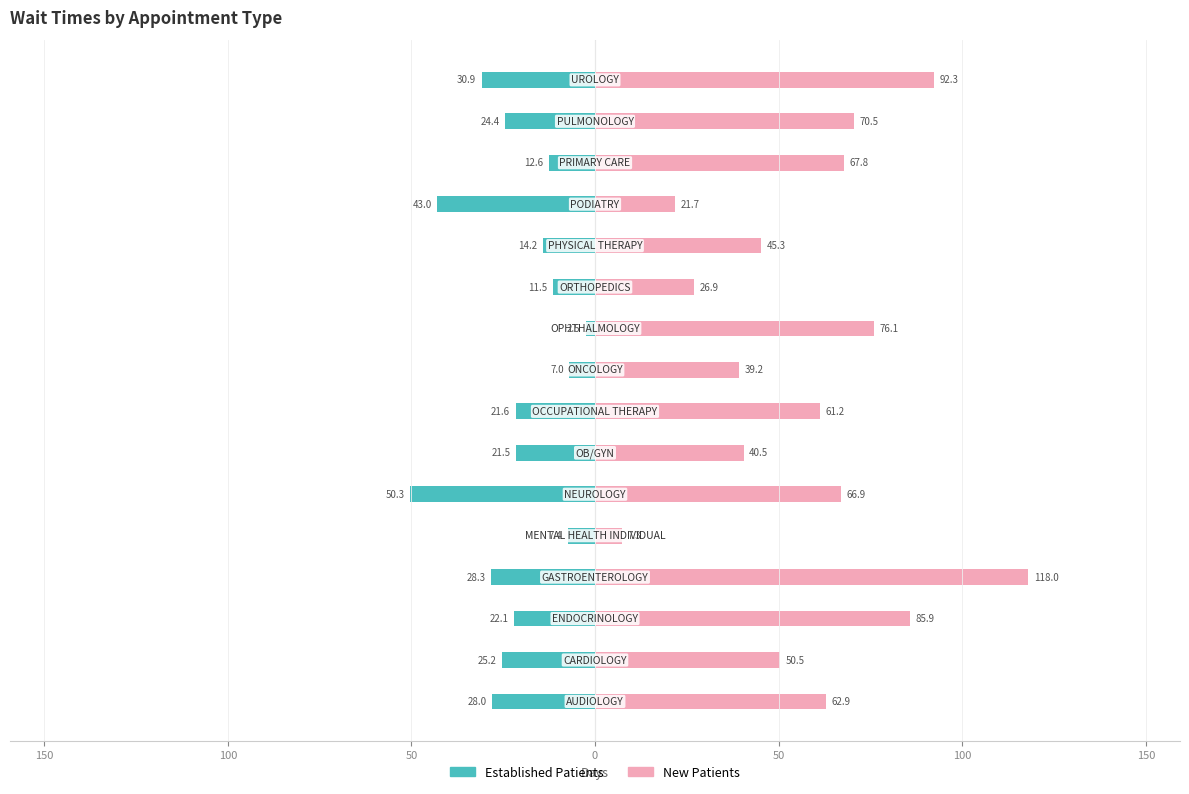

How many groups of bars are there?

16